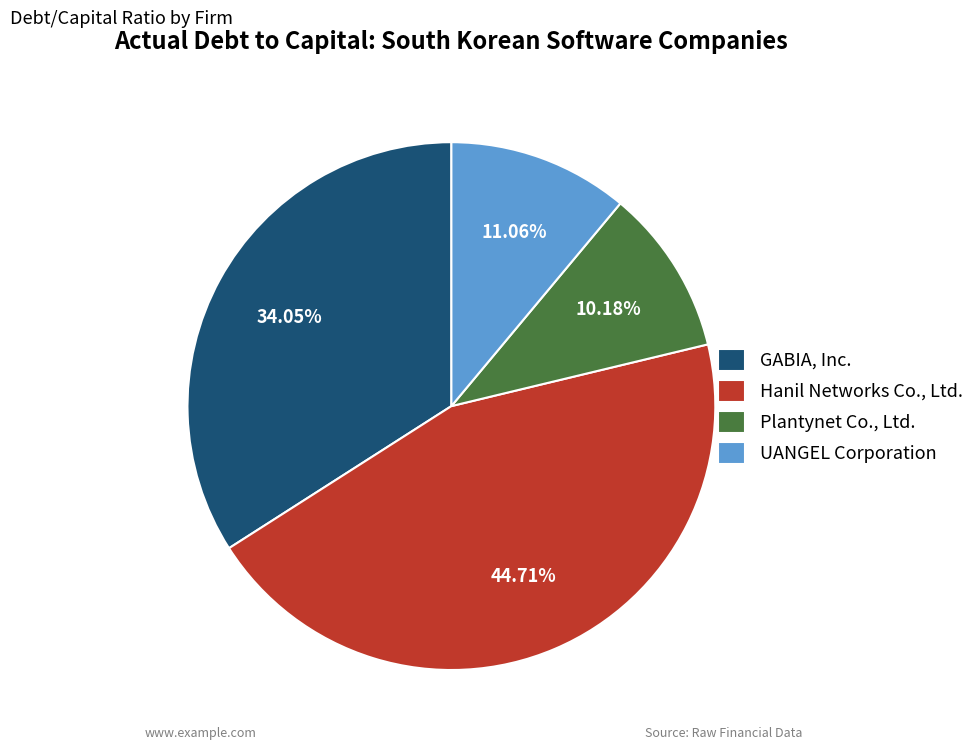

Which slice is the largest?

Hanil Networks Co., Ltd.